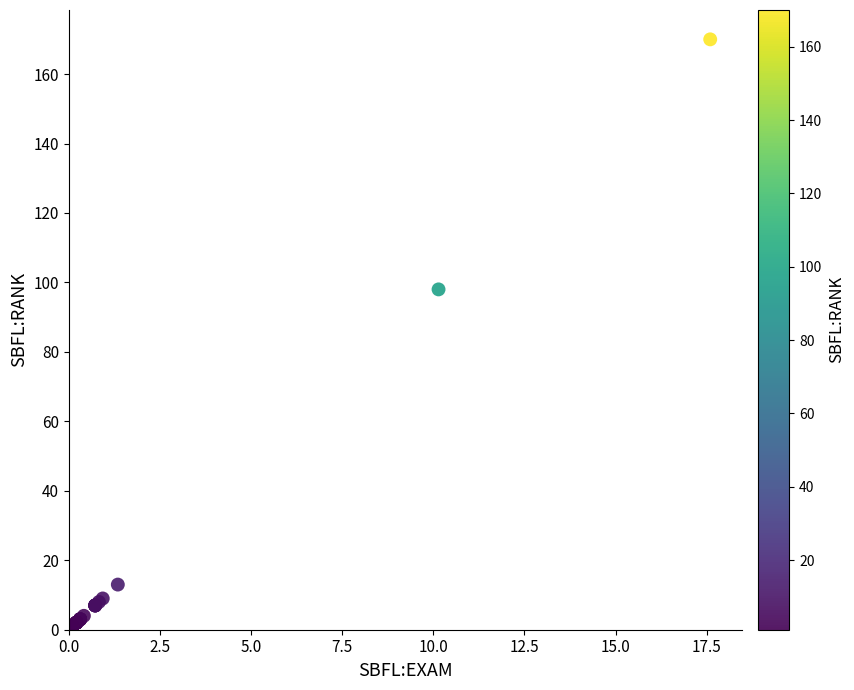

What Y value in the scatter plot is closest to 85?

98